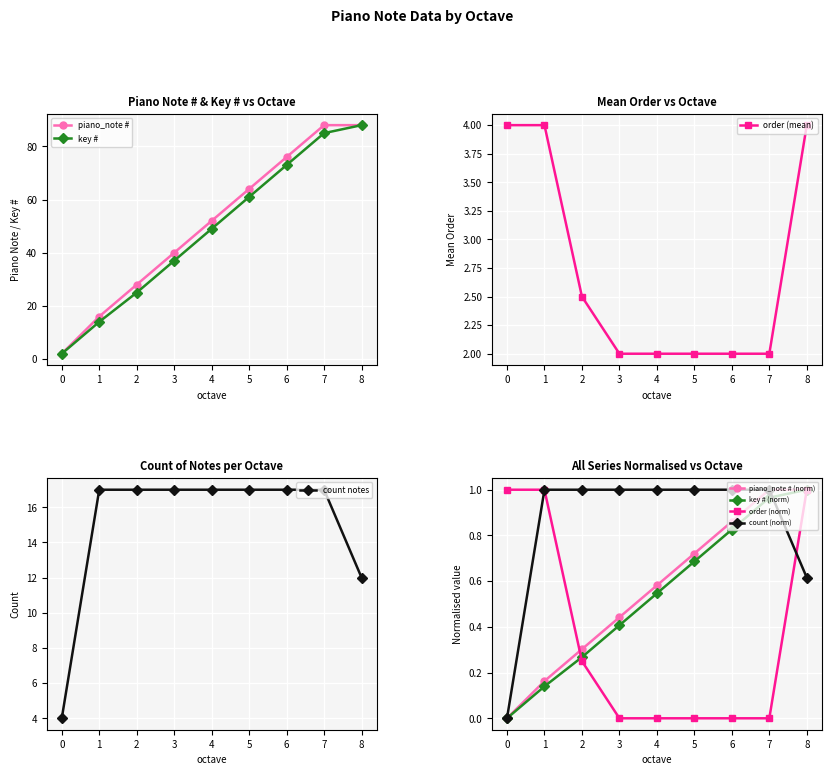

Which series has the largest range (max minus min)?

mean_piano_note_num